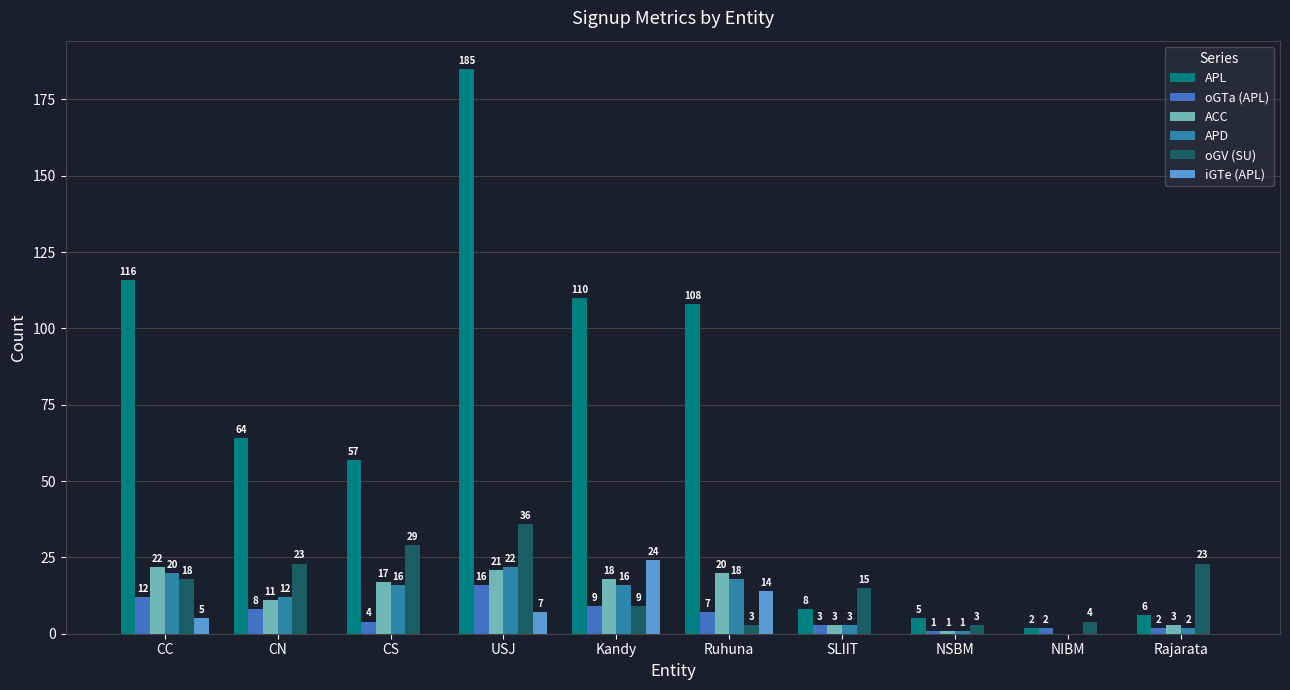

What is the sum of the oGV (SU) values at CC and SLIIT?

33